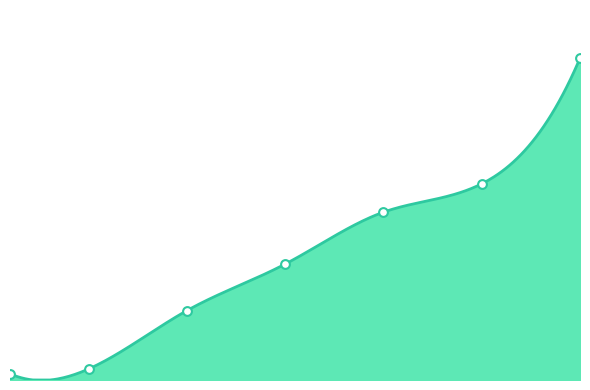

Between 30 and 10, which is larger?

30